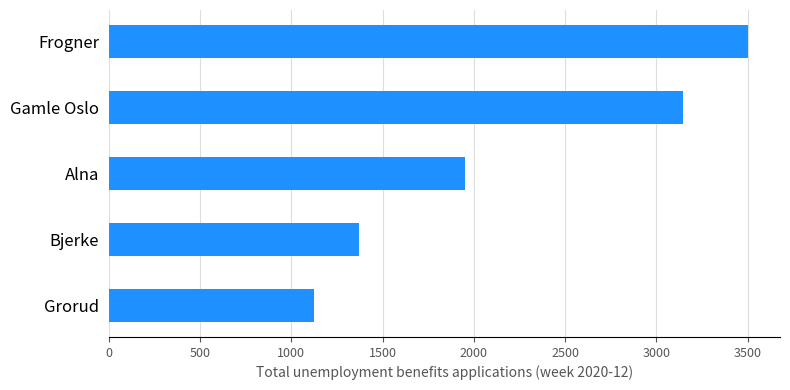

What is the minimum value shown in the chart?

1127